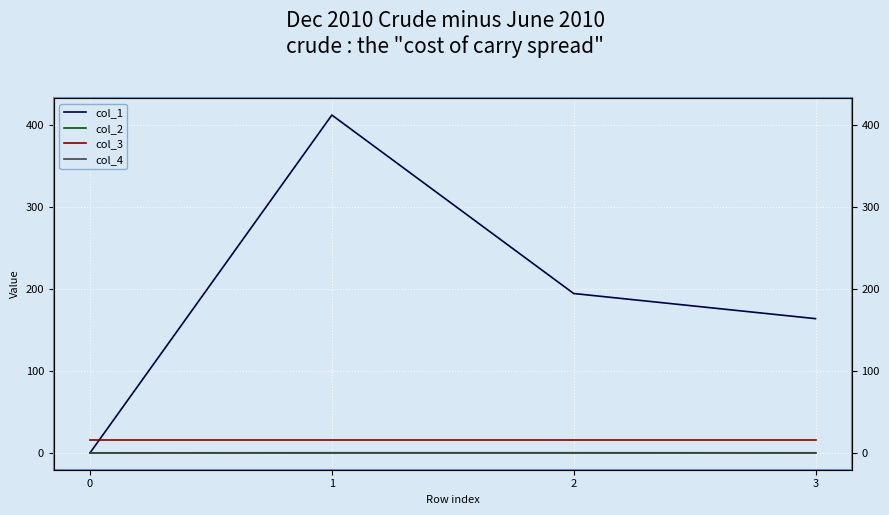

At which category is the sum across all series the highest?

1